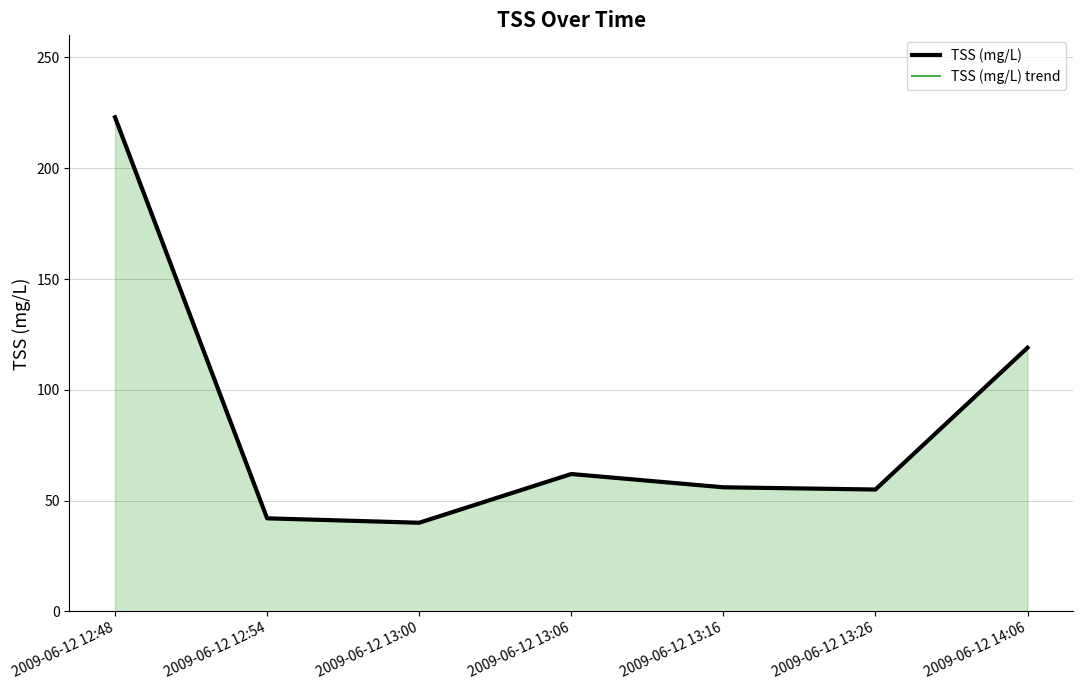

At 2009-06-12 12:48, list the series in order from smallest to largest.

TSS (mg/L), TSS (mg/L) trend